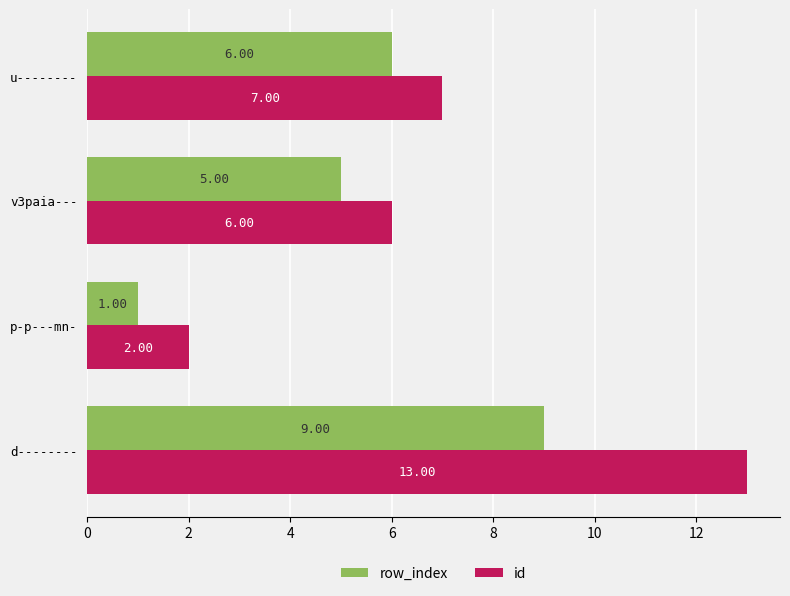

What is the total value across all series at d--------?

22